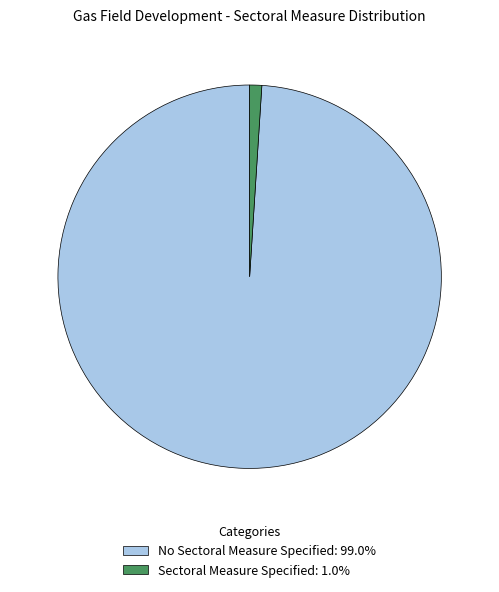

Rank the categories by value from highest to lowest.

No Sectoral Measure Specified, Sectoral Measure Specified